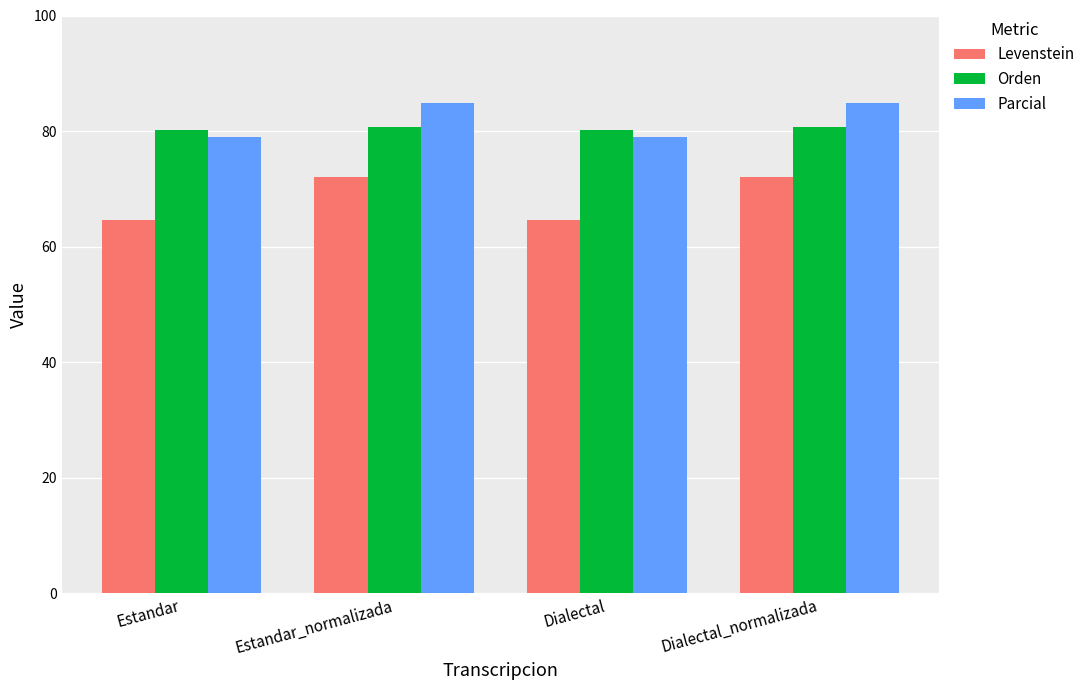

The value of Orden at Estandar_normalizada is 30.5. True or false?

False